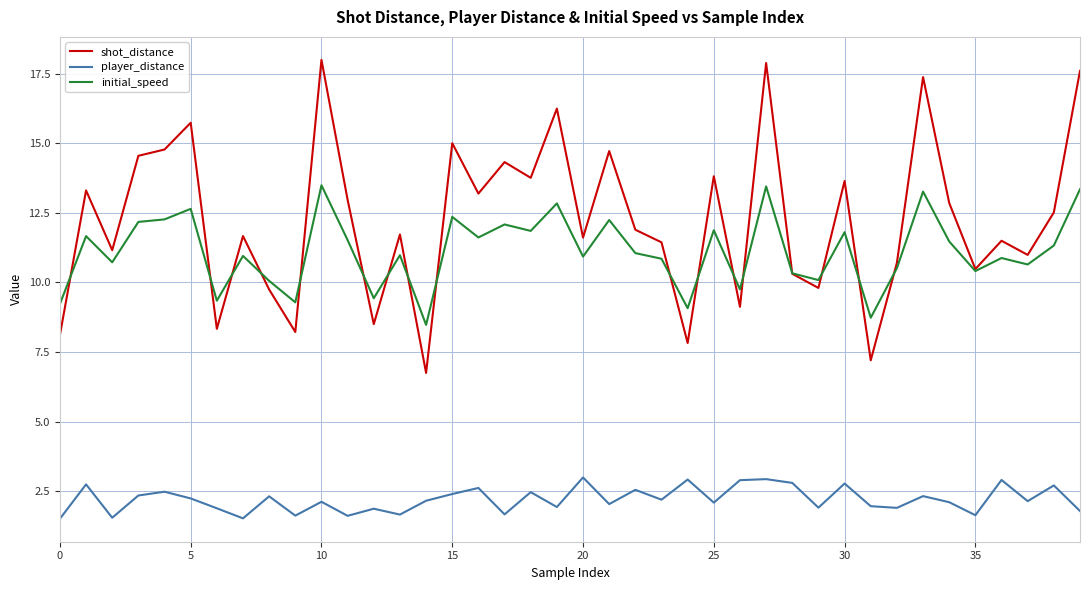

What is the lowest value of the shot_distance series?

6.8